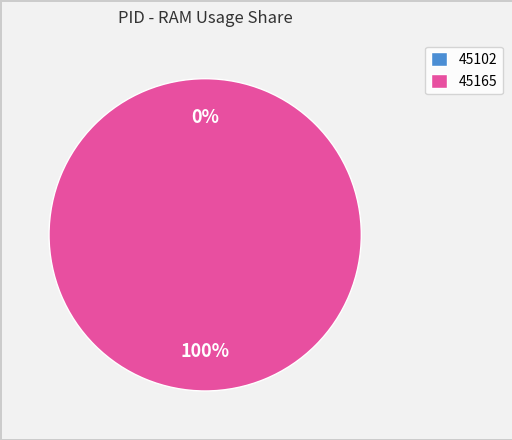

Is there a majority slice in this chart?

Yes